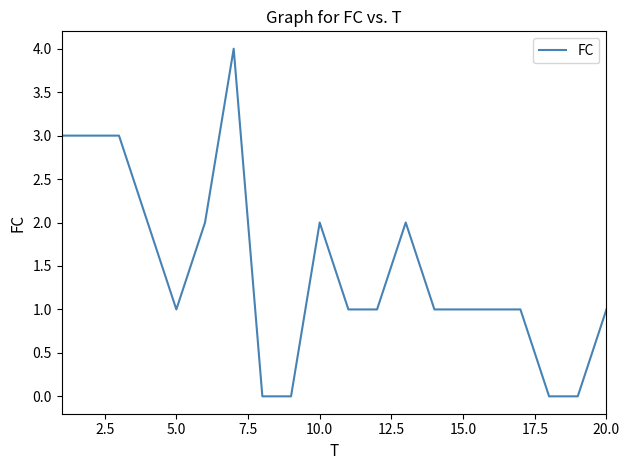

What is the maximum value shown in the chart?

4